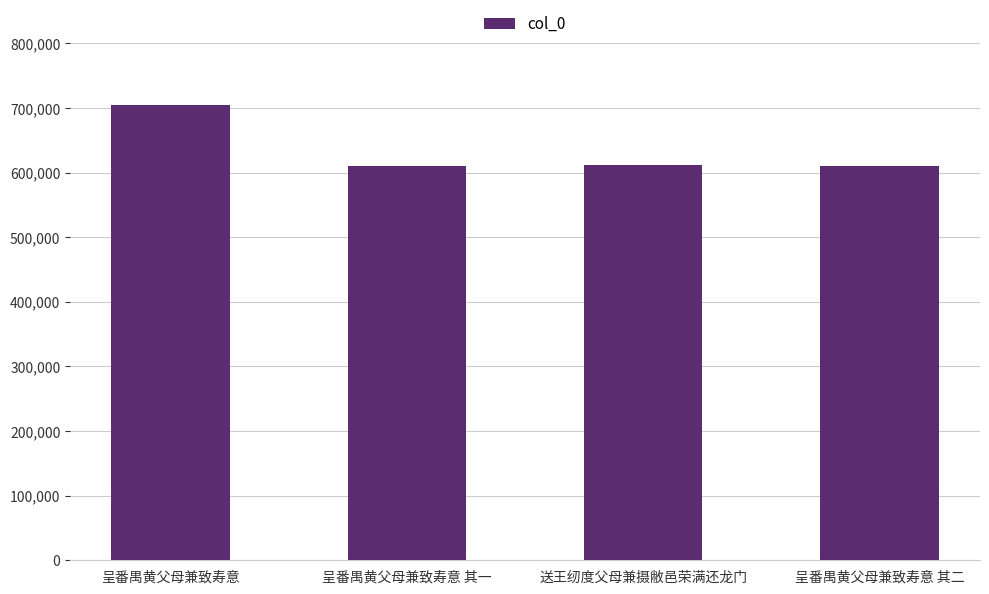

What is the difference between the values at 呈番禺黄父母兼致寿意 其一 and 呈番禺黄父母兼致寿意 其二?

1